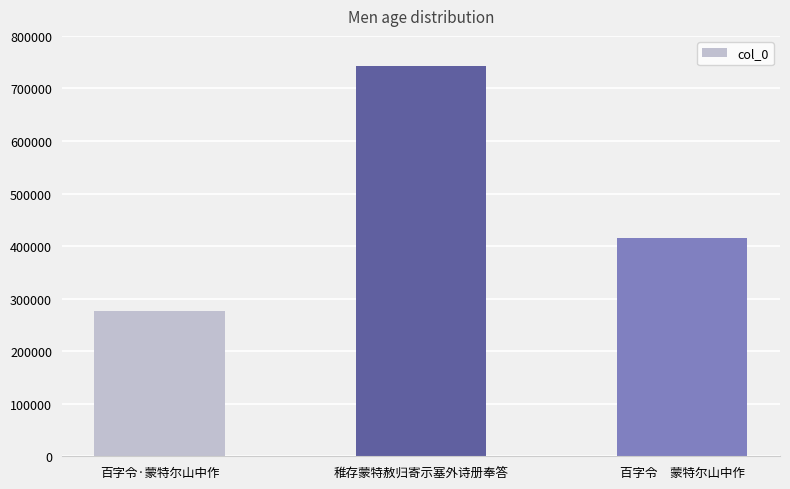

Rank the categories by value from lowest to highest.

百字令·蒙特尔山中作, 百字令　蒙特尔山中作, 稚存蒙特赦归寄示塞外诗册奉答